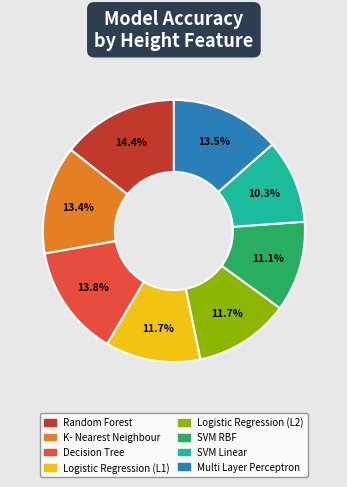

How much of the chart is everything except SVM RBF?

88.9%